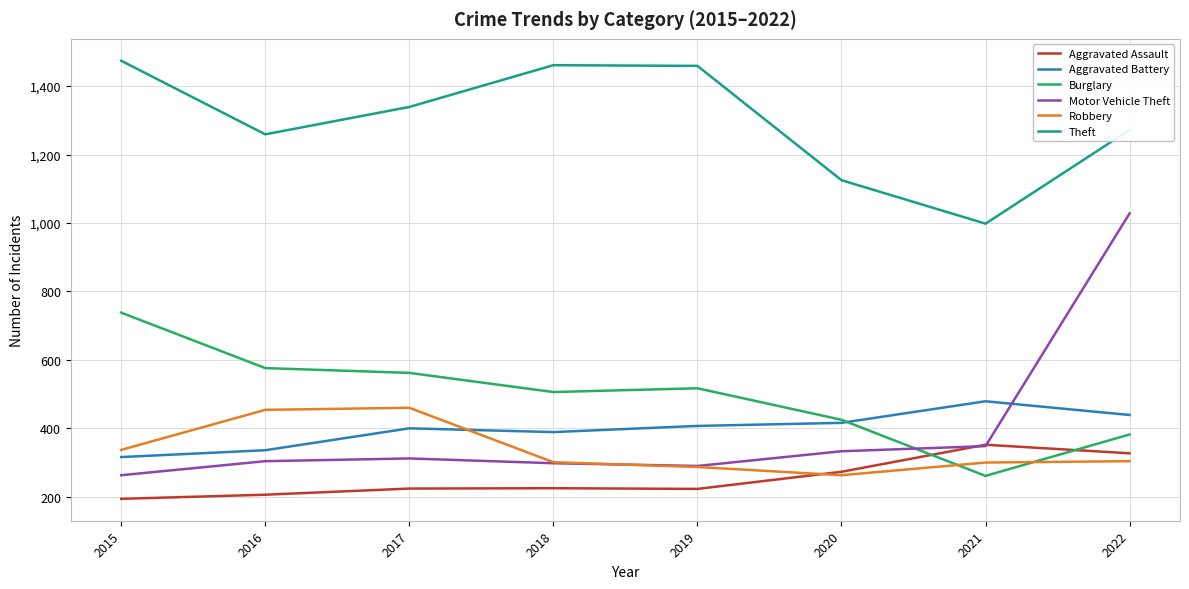

The value of Aggravated Assault at 2018 is 107. True or false?

False